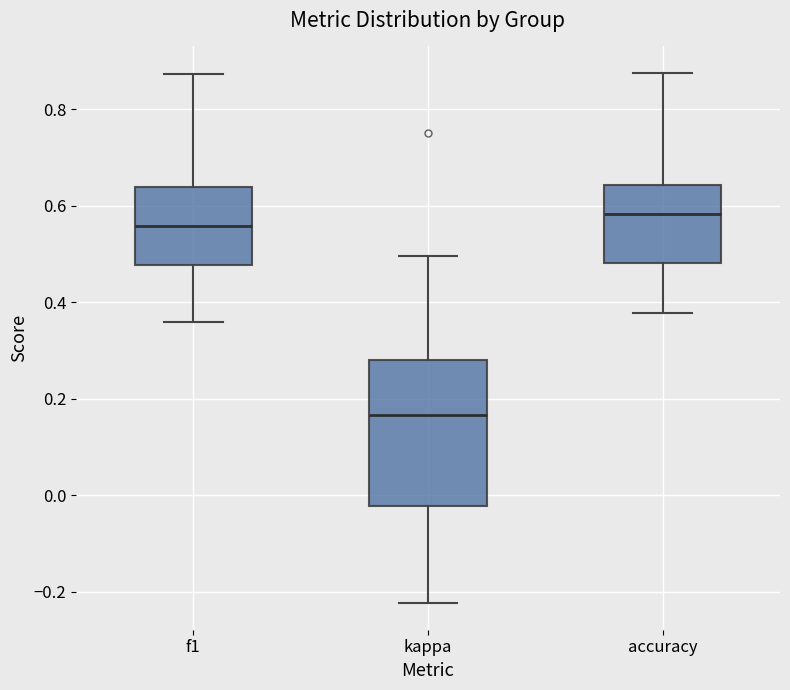

Which box is the tallest, from its lower edge to its upper edge?

kappa